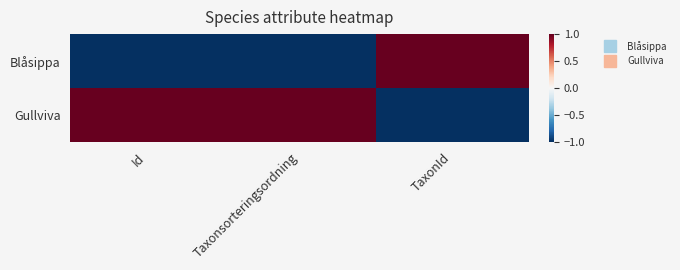

Reading right to left, transcribe all the data shown in this chart.

Blåsippa: TaxonId=1	Taxonsorteringsordning=-1	Id=-1
Gullviva: TaxonId=-1	Taxonsorteringsordning=1	Id=1